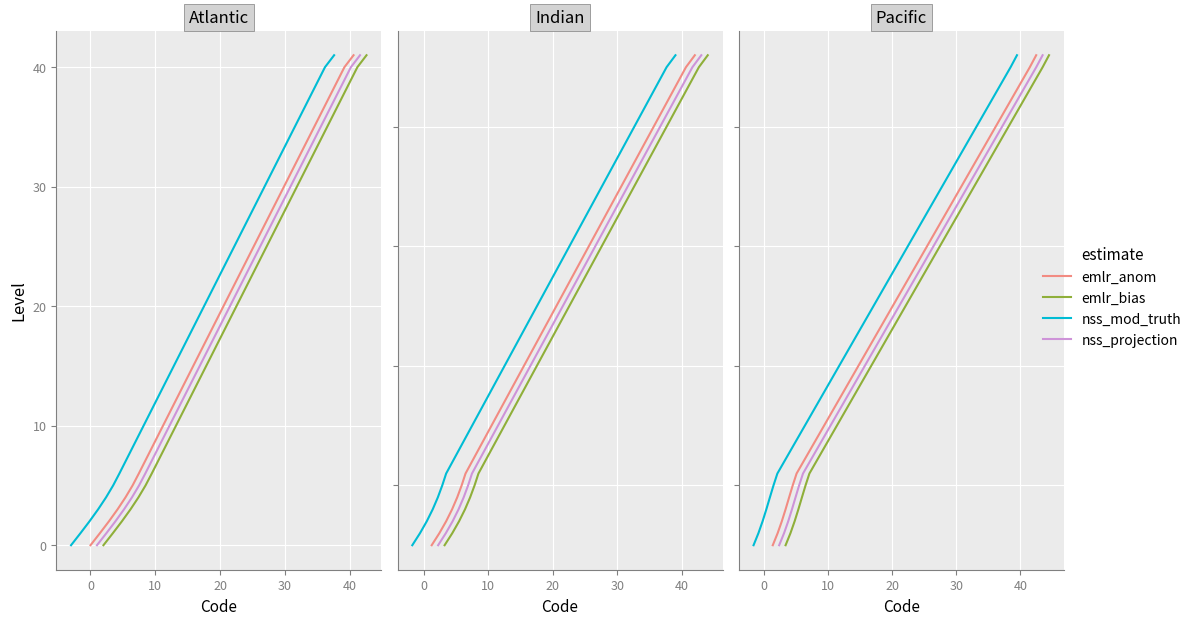

Is this an area chart (filled region under the line)?

No